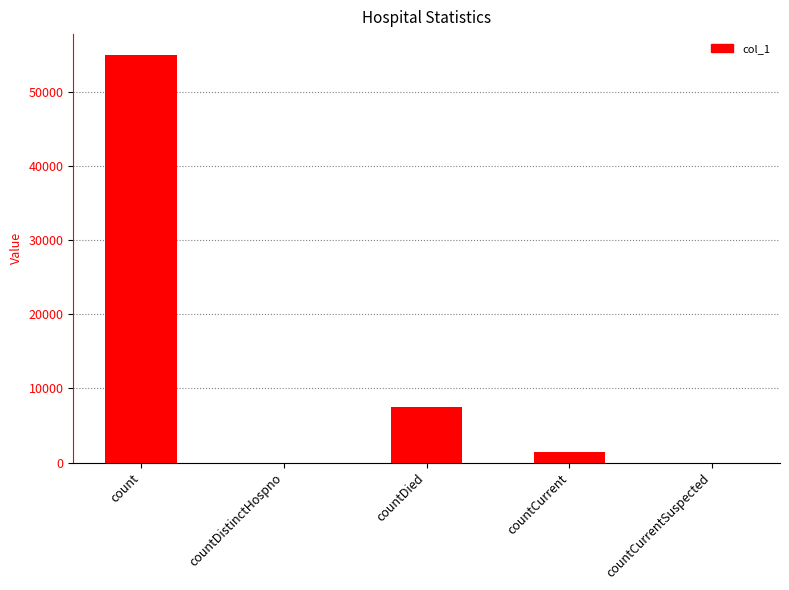

The value at countDistinctHospno is 0. True or false?

True